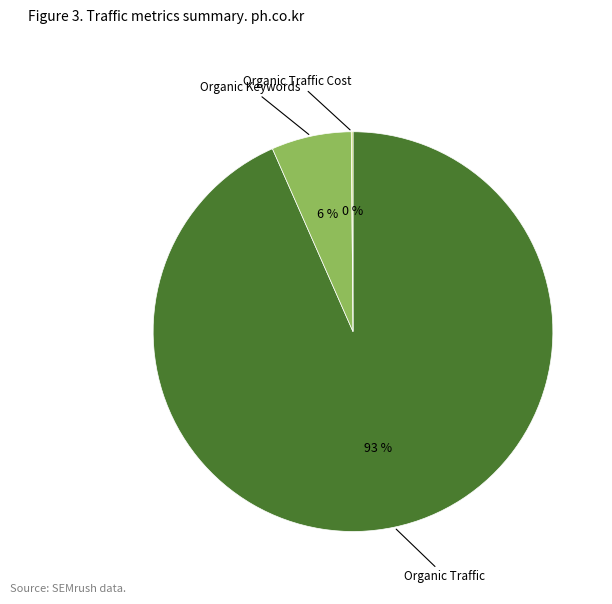

Is there any slice that represents more than half of the pie?

Yes